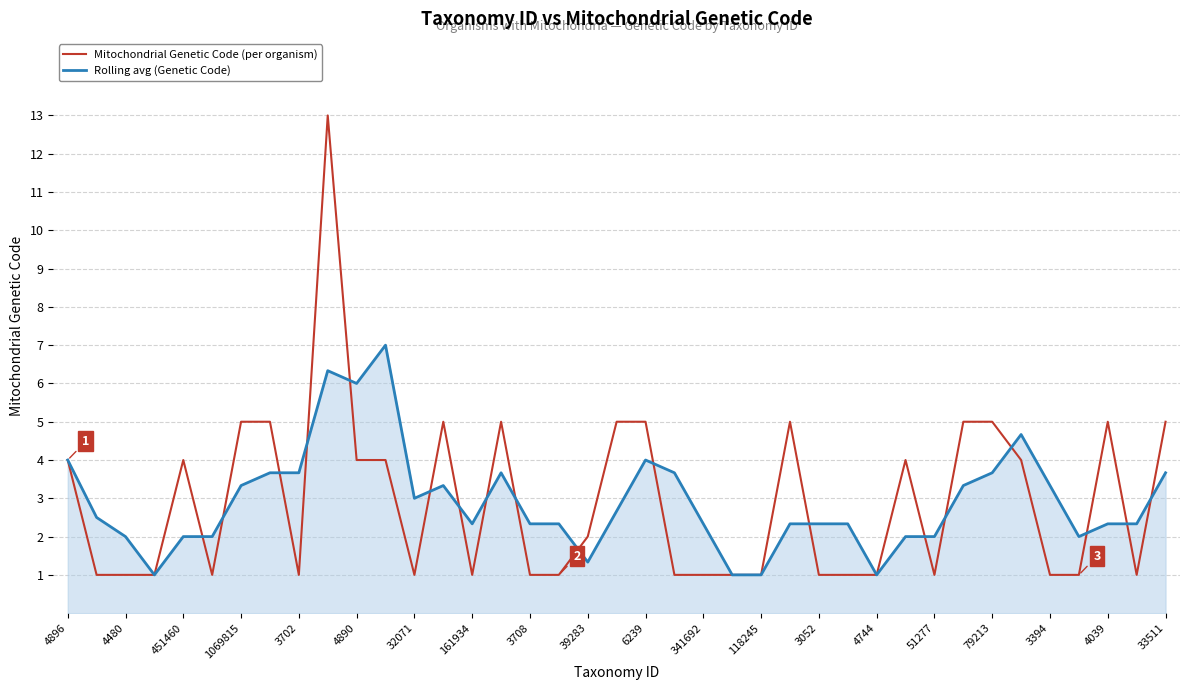

What is the smallest value displayed?

1.0